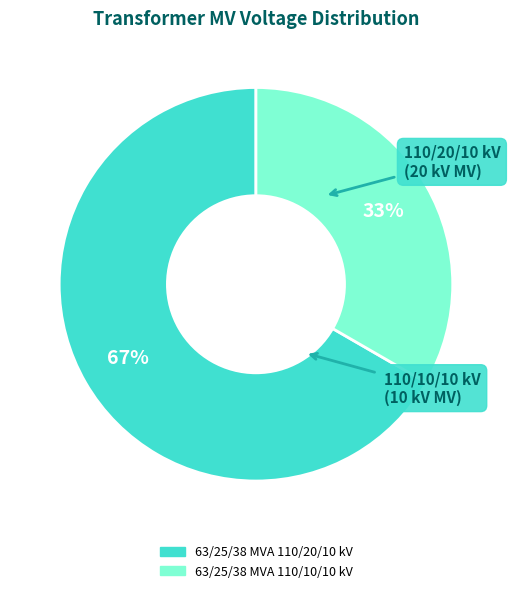

How many slices are in this pie chart?

2